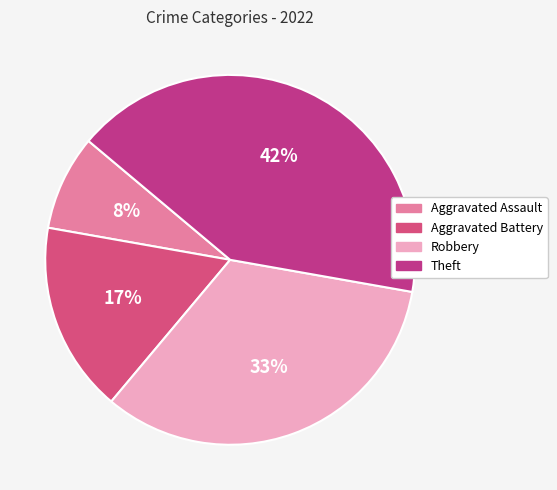

What is the smallest slice in the pie chart?

Aggravated Assault